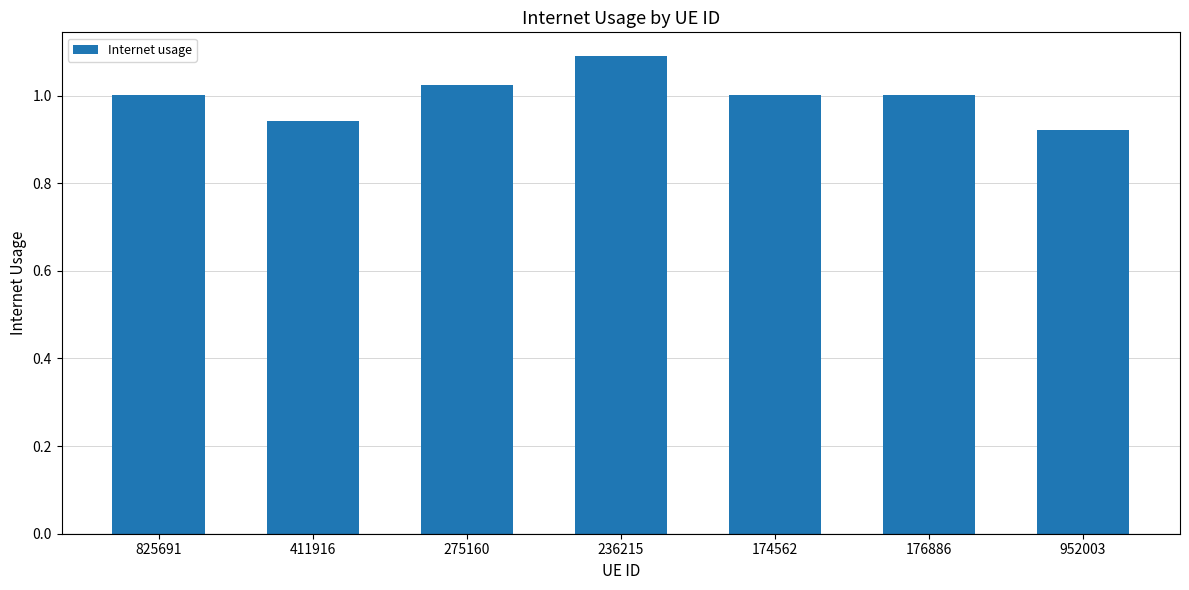

True or false: the data shows 1.0 at 825691.

True